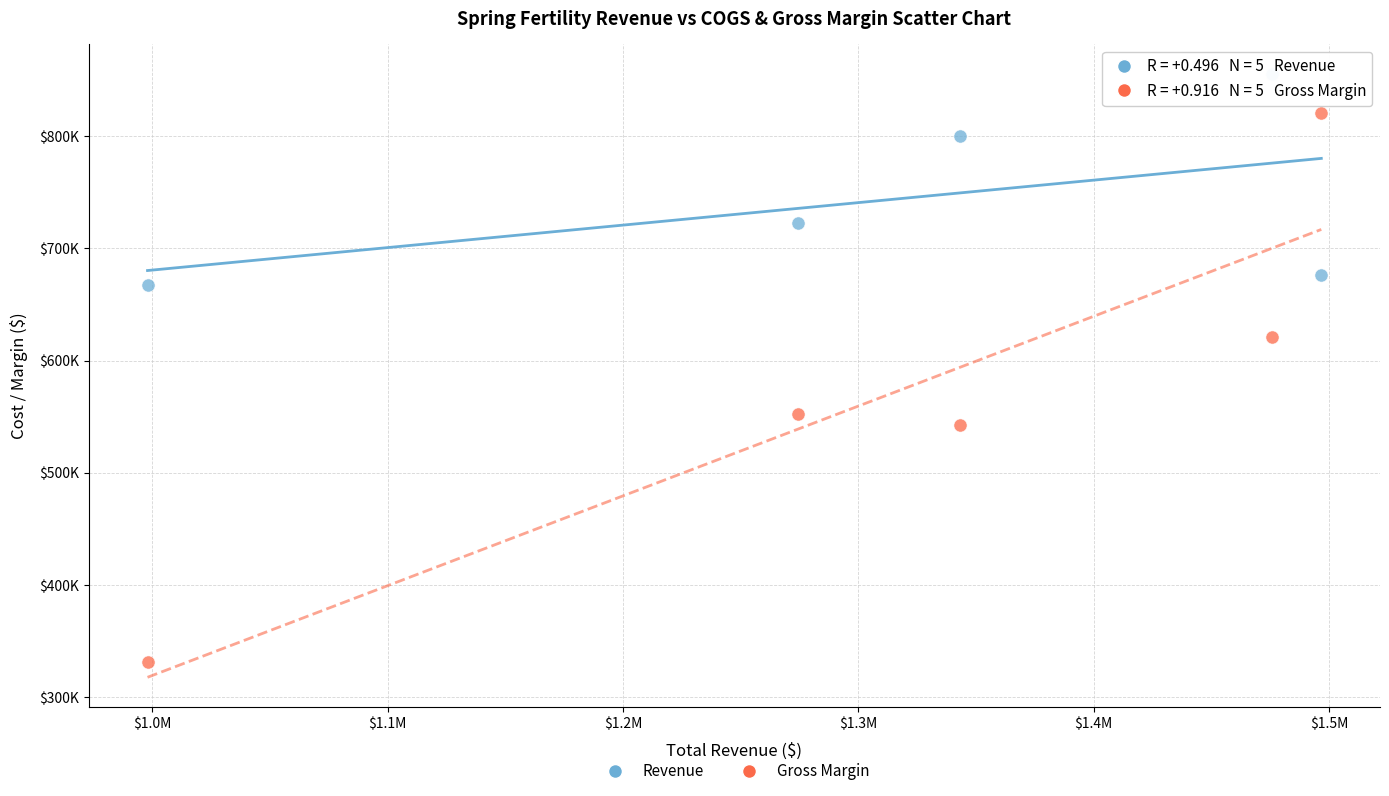

What are all the series names shown in the legend?

Revenue, Gross Margin